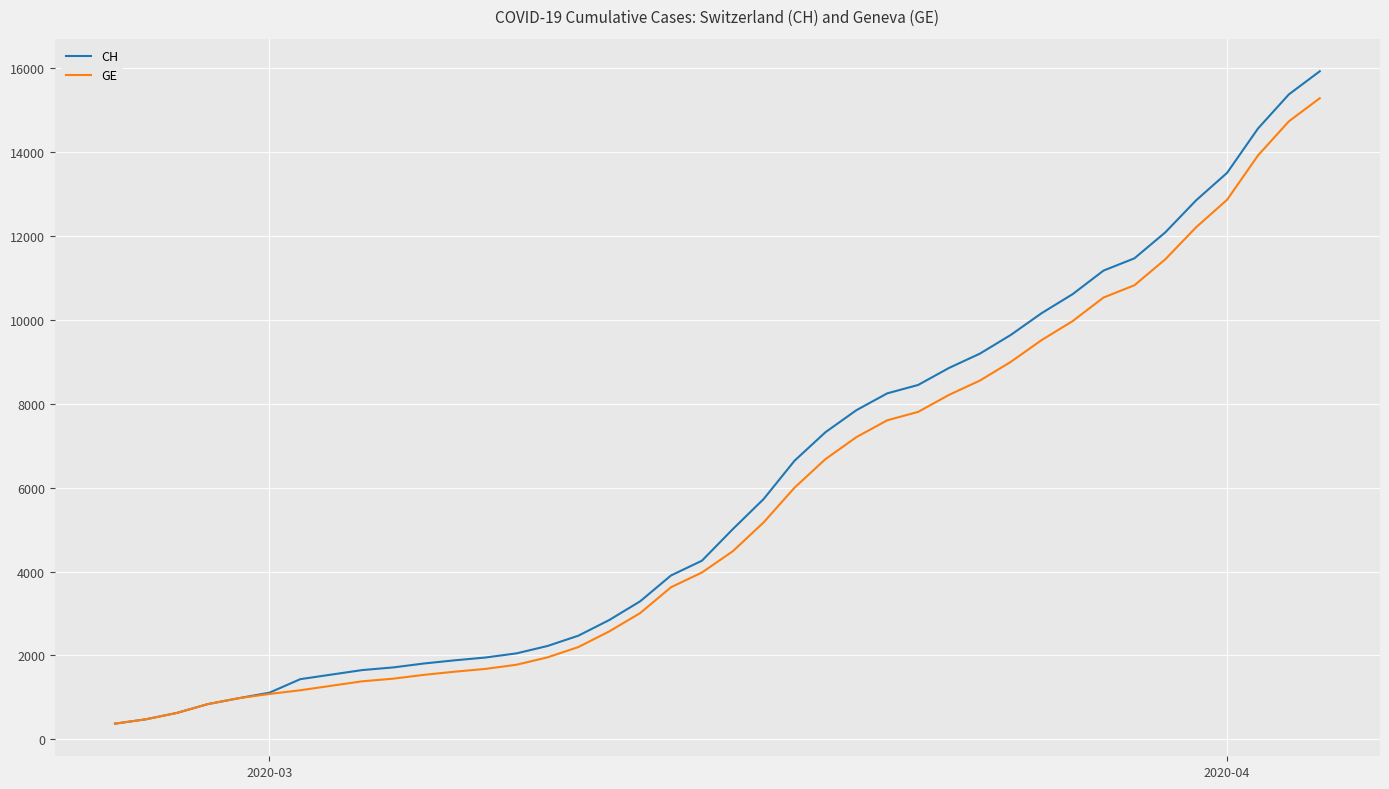

What is the minimum value for GE?

375